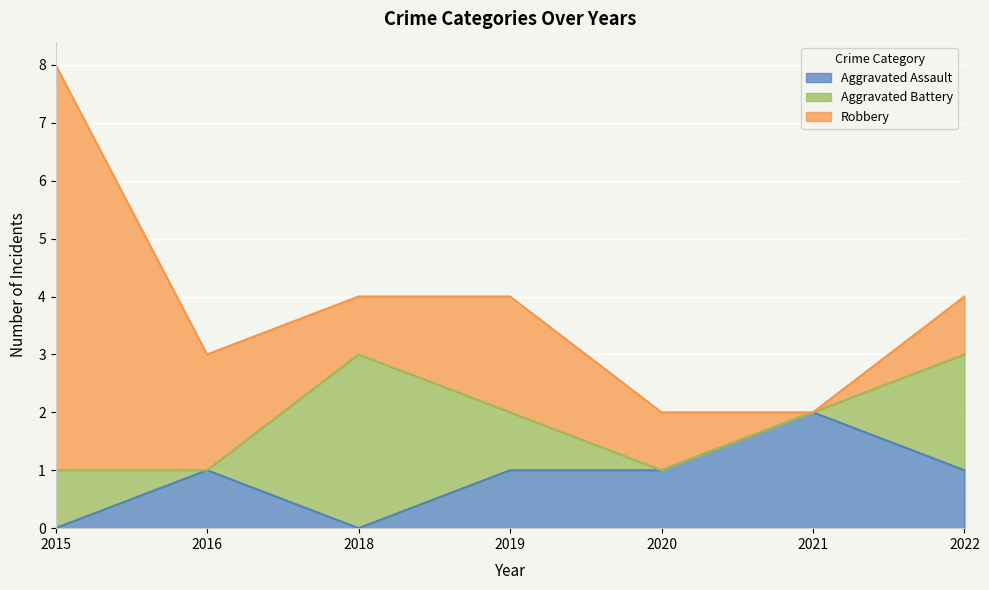

How many series are shown in this chart?

3